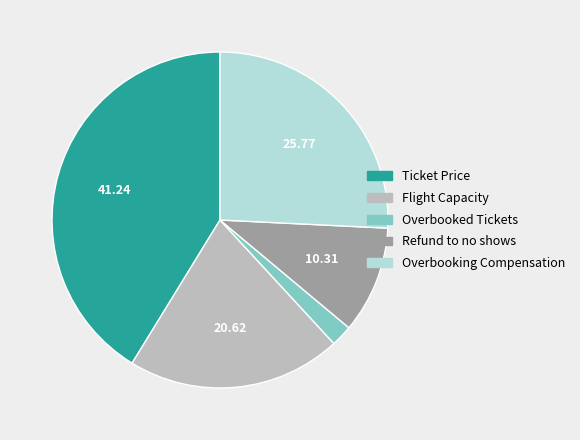

Is the sum of Refund to no shows and Flight Capacity greater than half?

No